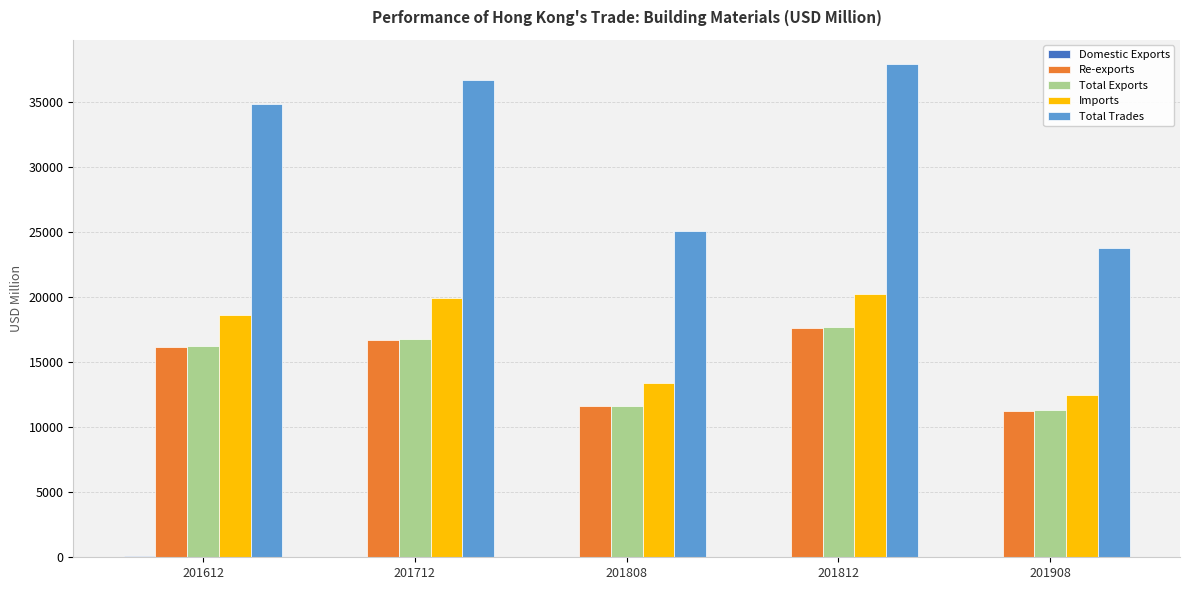

Which series changed the most between 201612 and 201808?

Total Trades